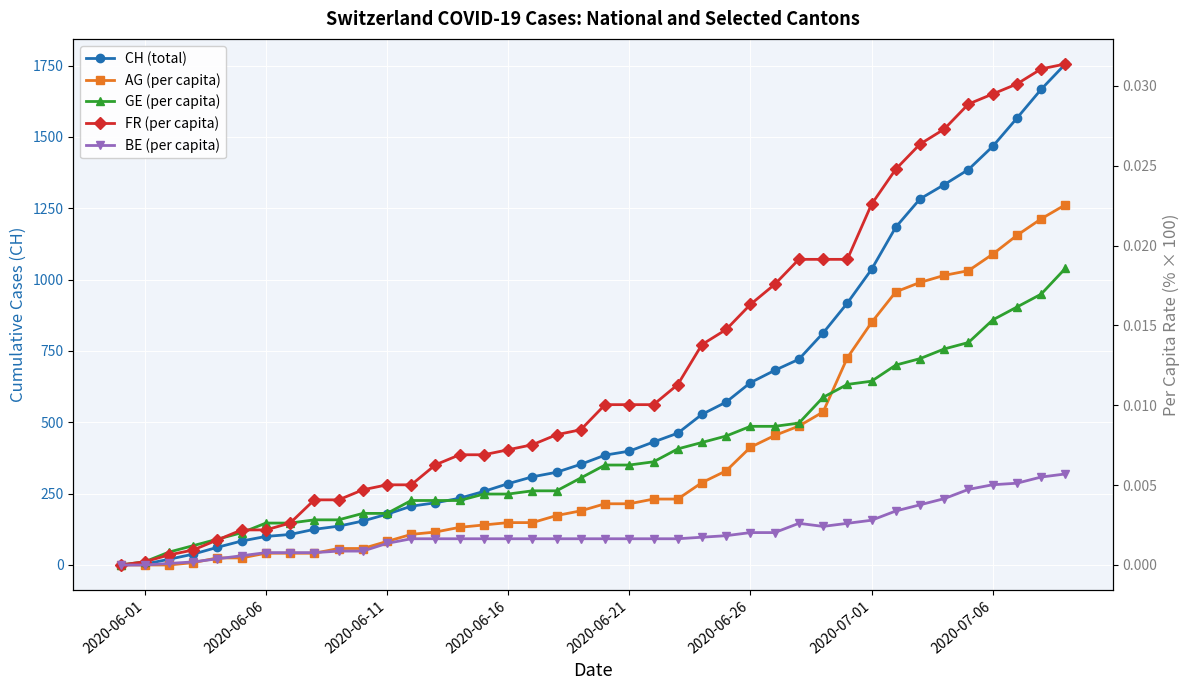

List the series in order of their peak value, highest first.

CH (total), FR (per capita), AG (per capita), GE (per capita), BE (per capita)